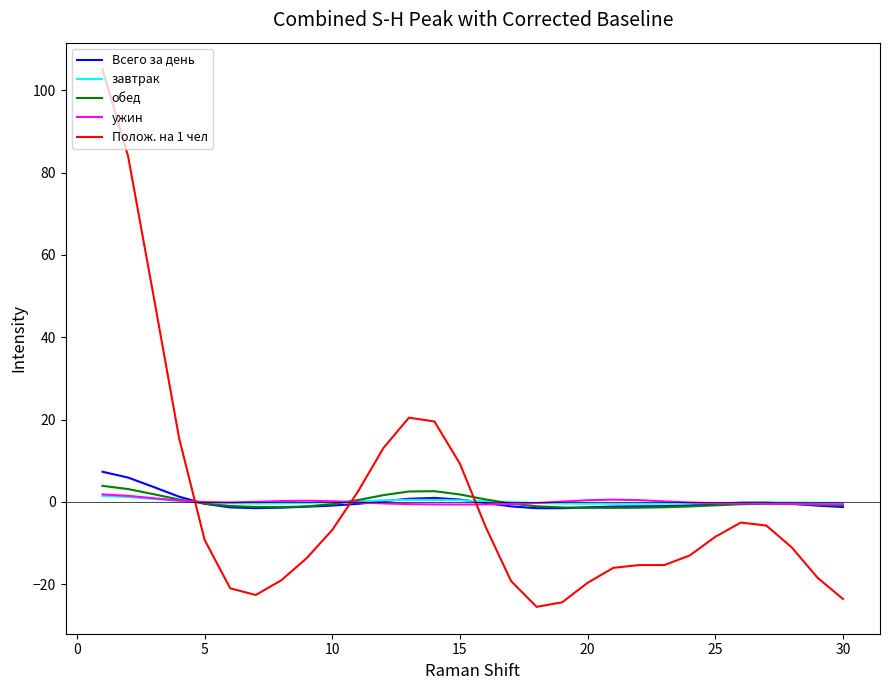

What is the greatest value displayed?

105.1